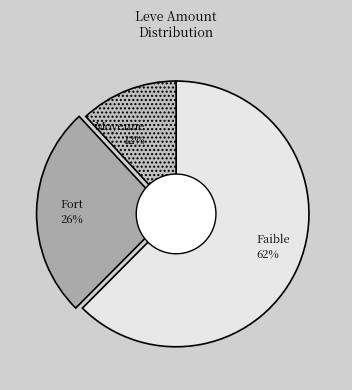

Which category has the biggest portion of the pie?

Faible 62%